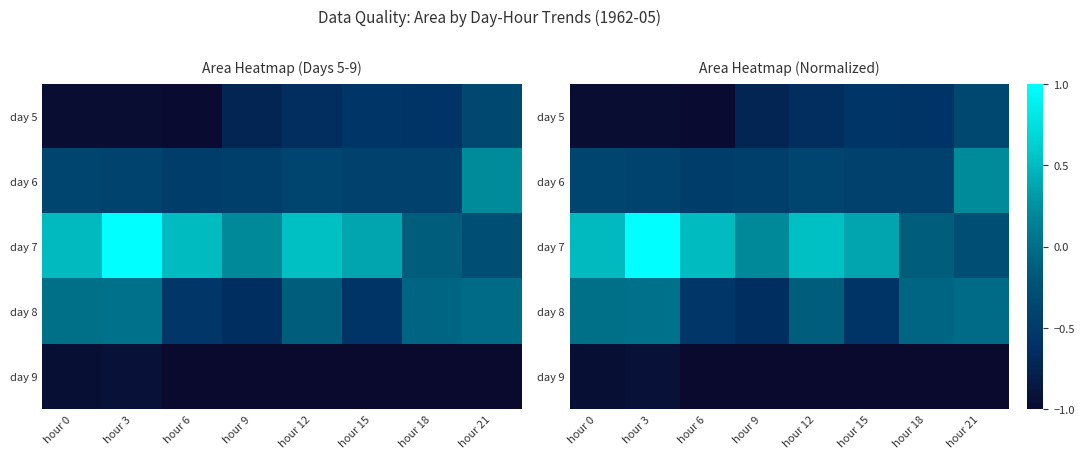

What is the lowest value of the day 8 series?

-0.6